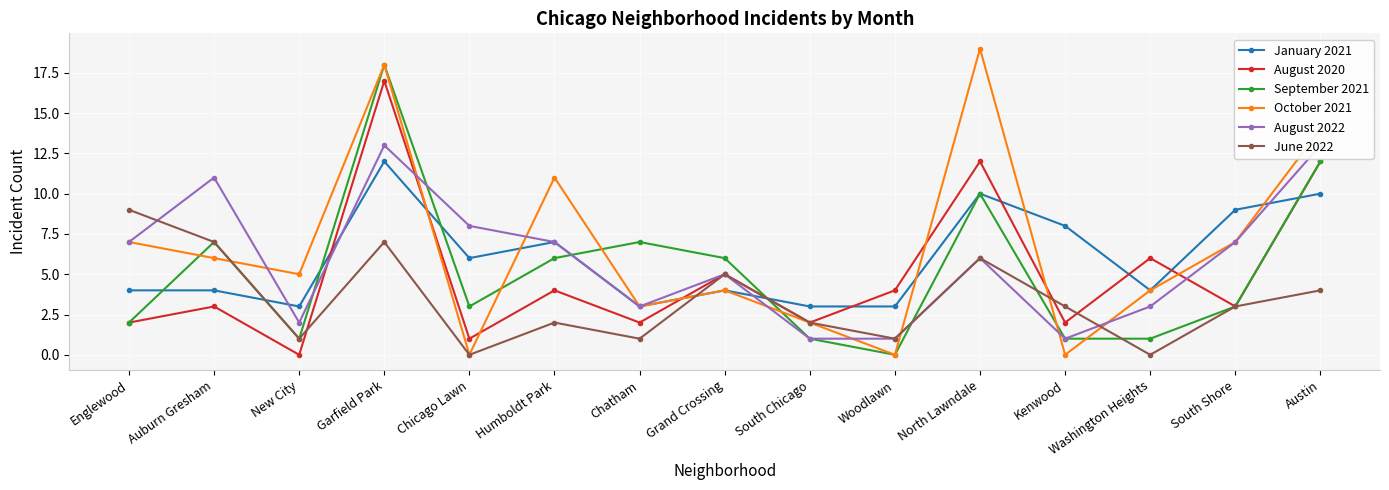

How many data points in September 2021 are above 3?

7